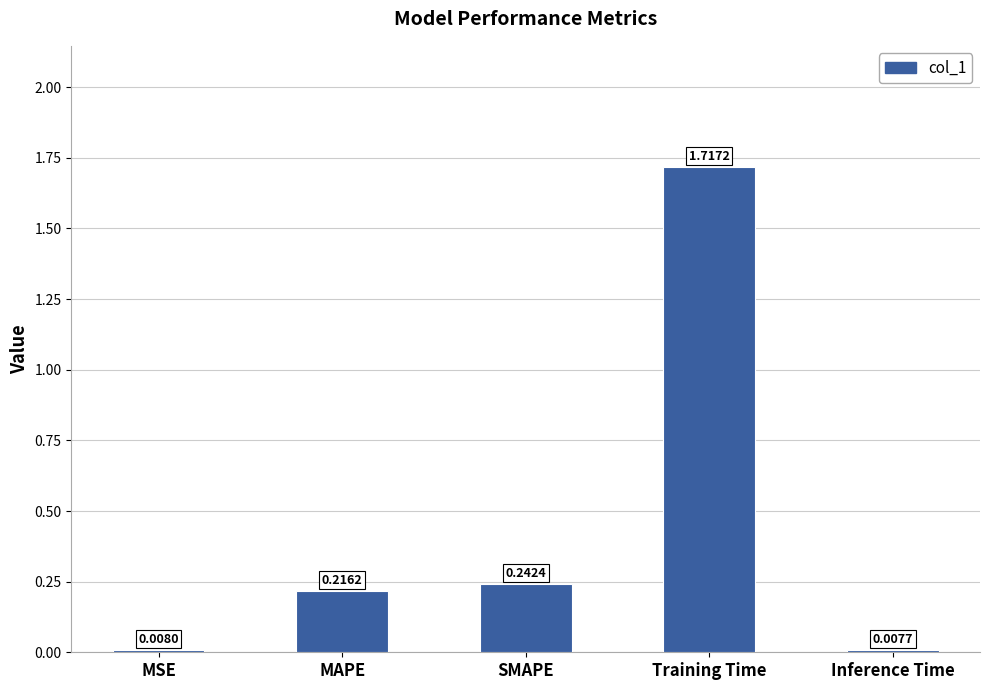

Where is the data nearest to the value 0?

Inference Time